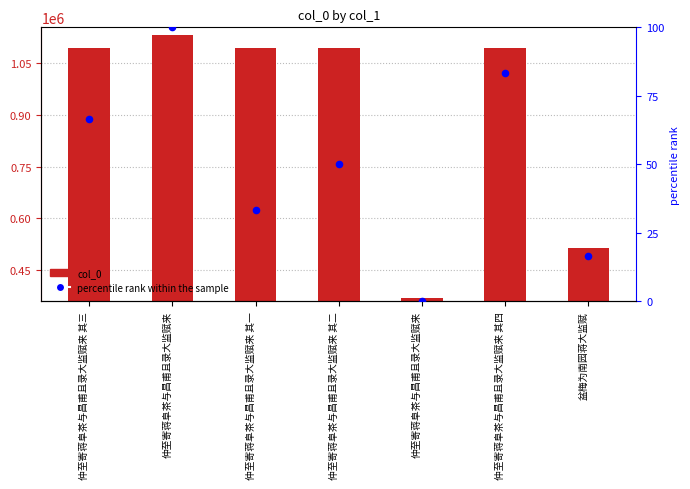

Which series has the largest total across all categories?

col_0